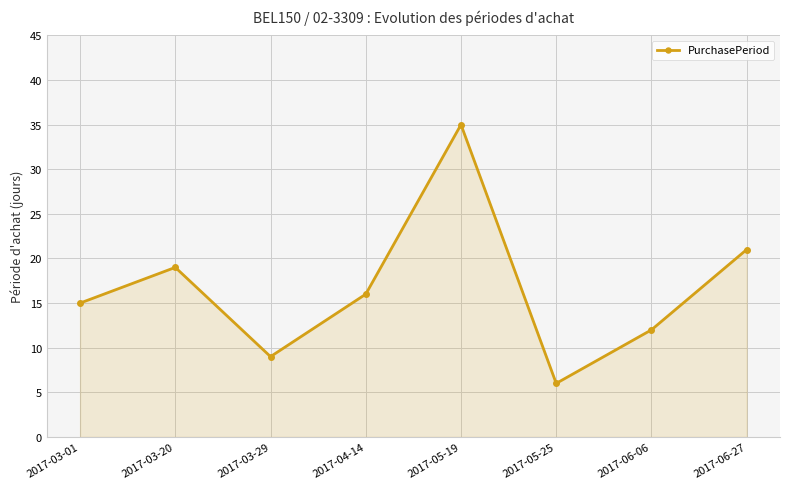

At which label does the data first exceed 16?

2017-03-20